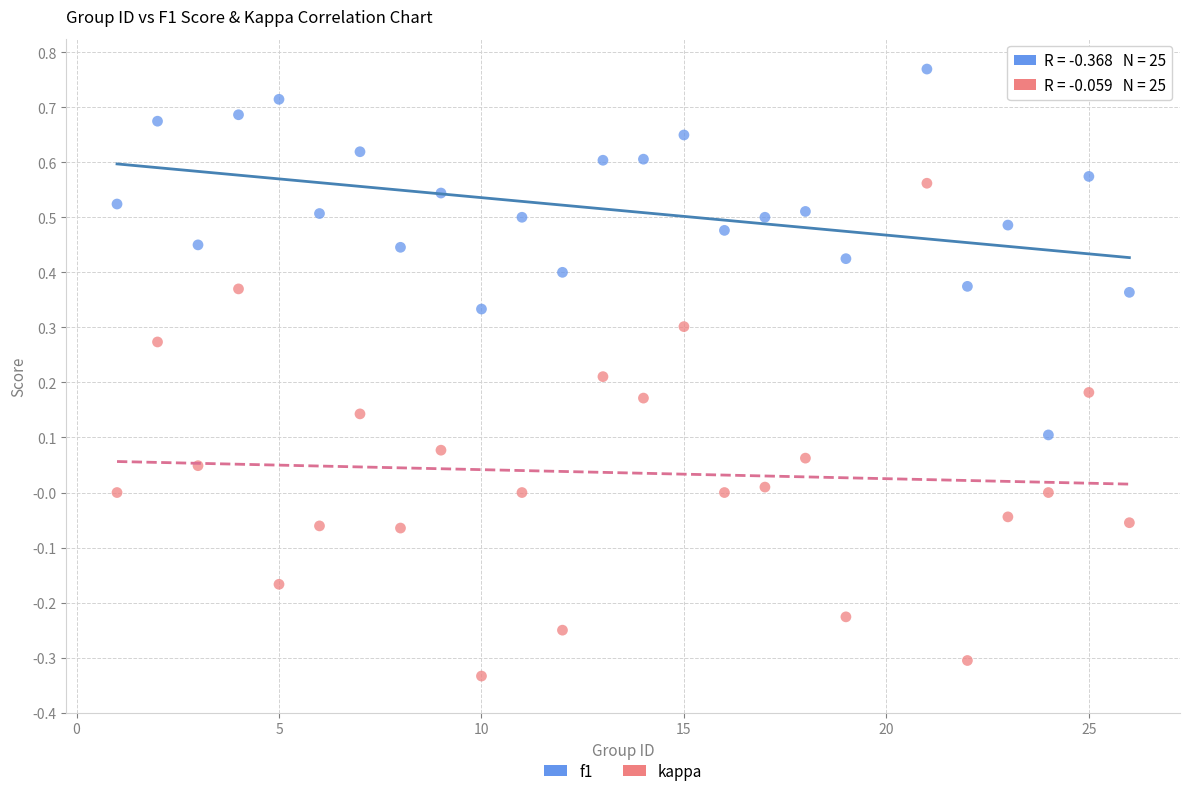

Across all data points, what is the range of Y values (max minus min)?

1.1